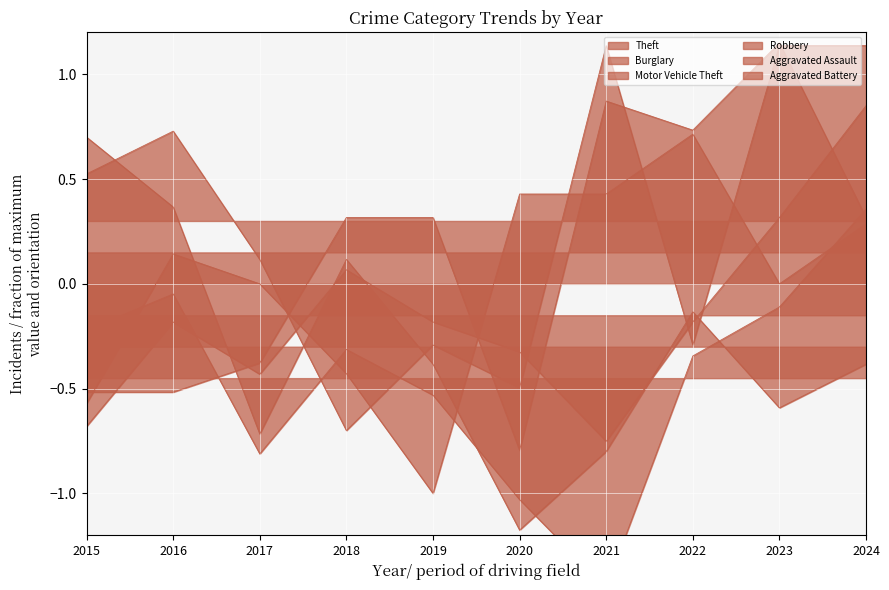

What are all the series names shown in the legend?

Theft, Burglary, Motor Vehicle Theft, Robbery, Aggravated Assault, Aggravated Battery